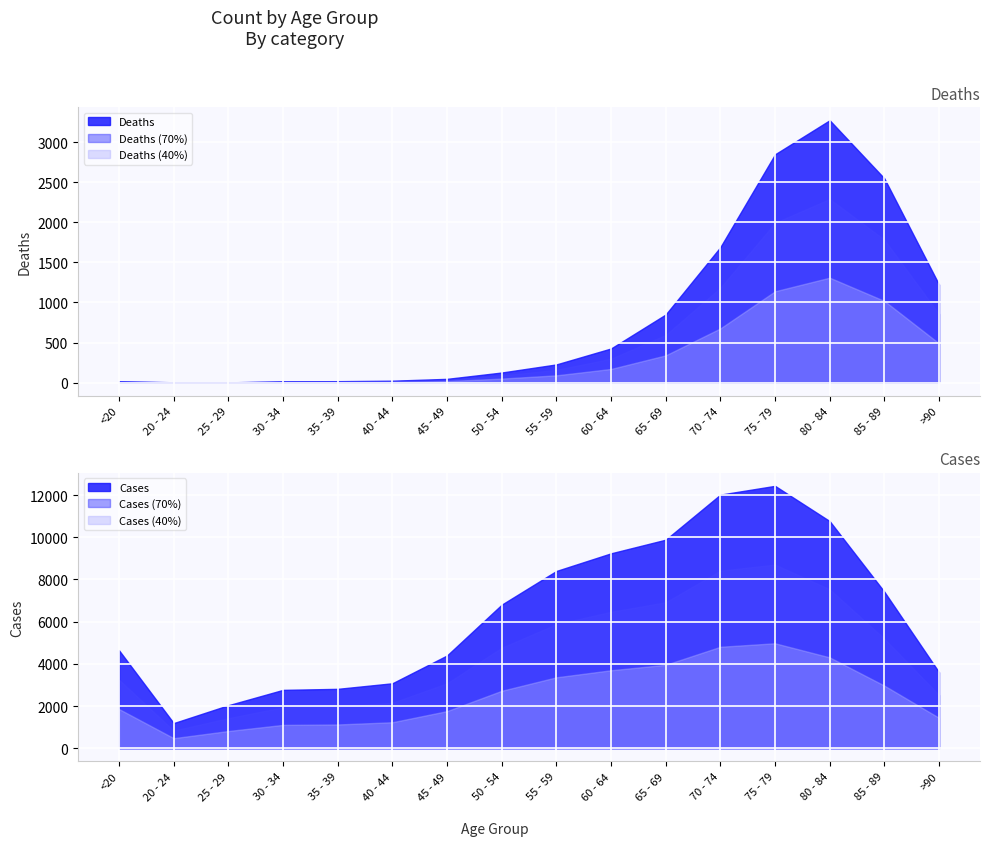

What is the total value across all series at 70 - 74?

13708